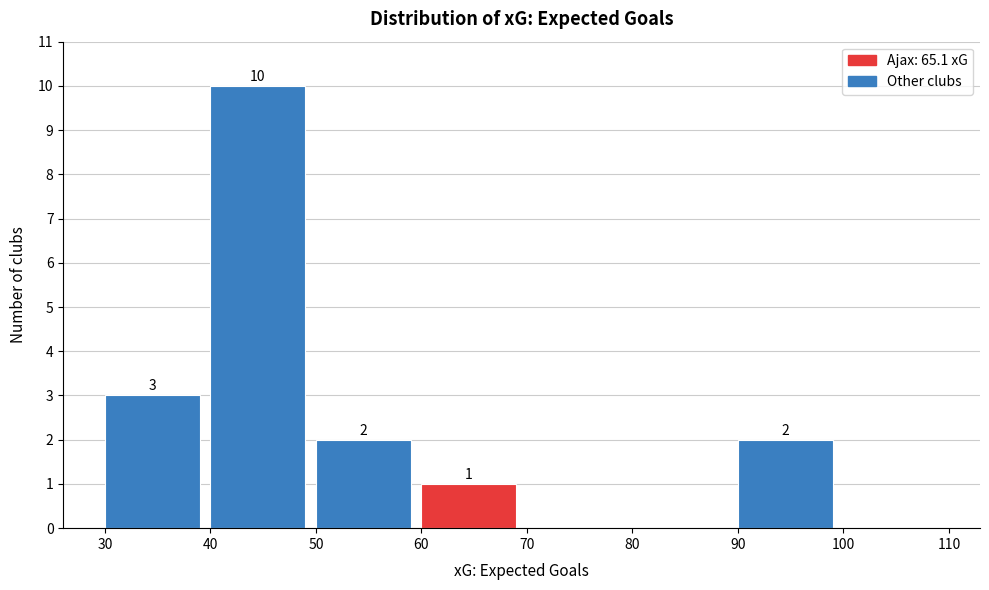

Over which range of the x-axis is the bar tallest?

40 to 50